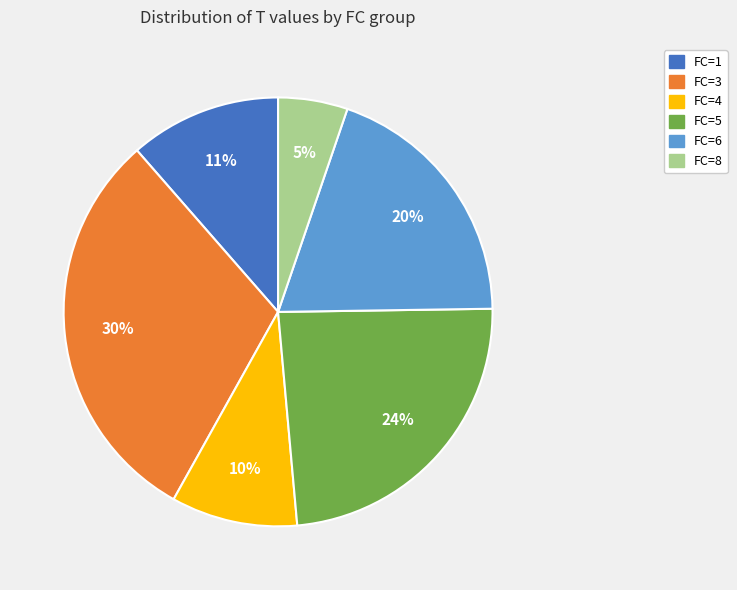

To the nearest percent, what percentage of the pie is FC=8?

5%